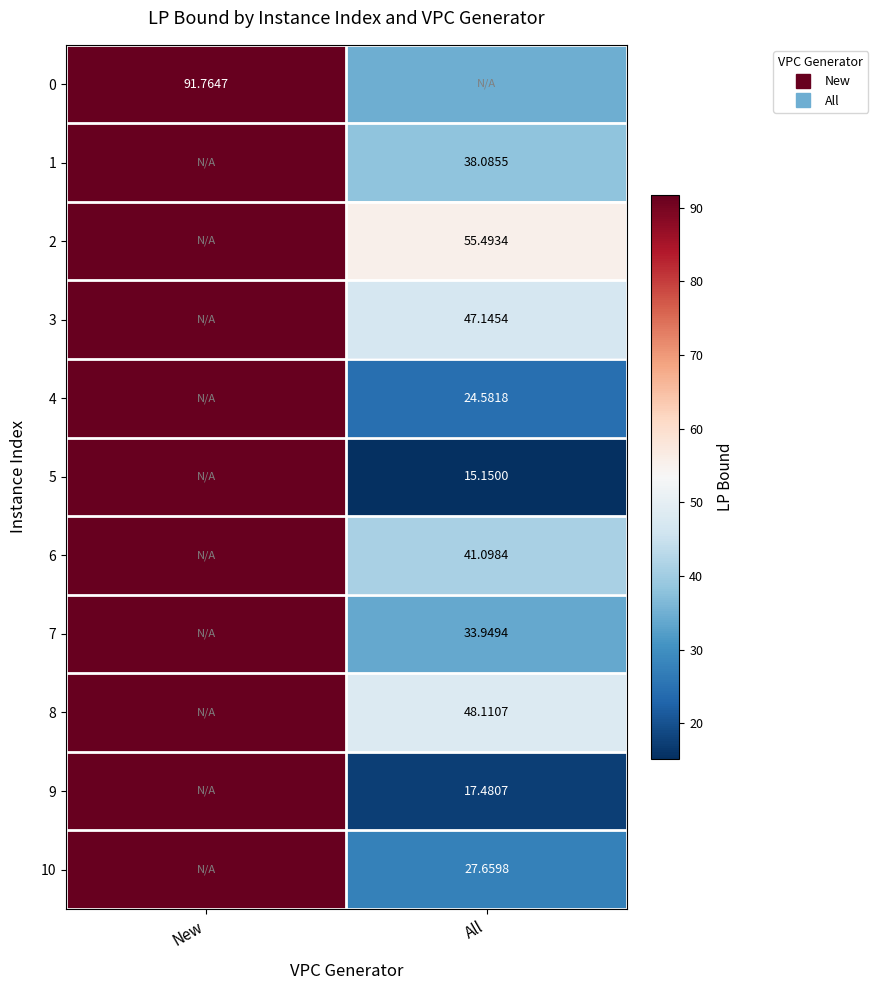

Is it true that 4 equals 91.8 at New?

True